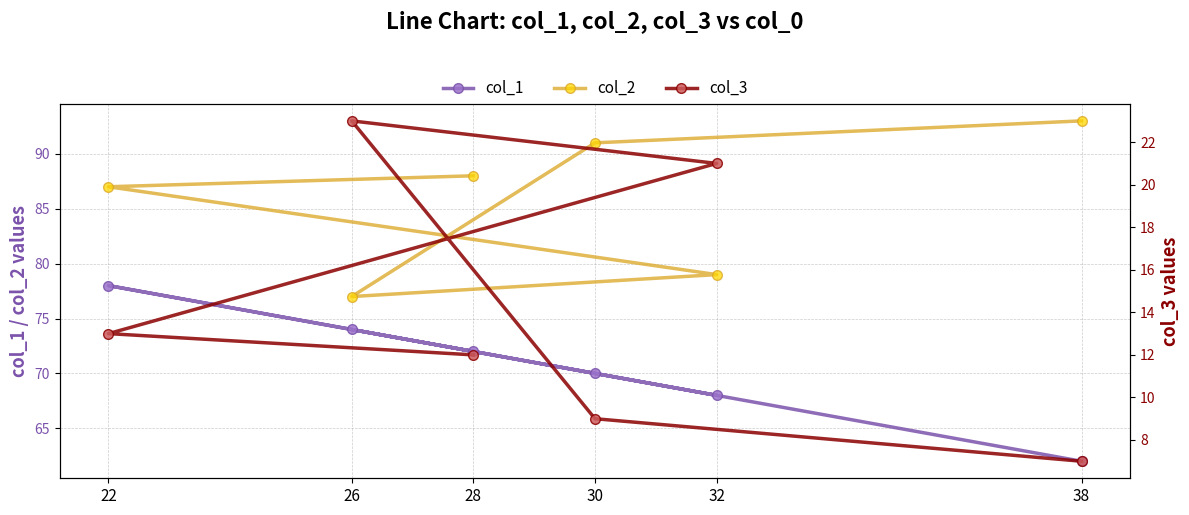

The value of col_3 at 28 is 12. True or false?

True